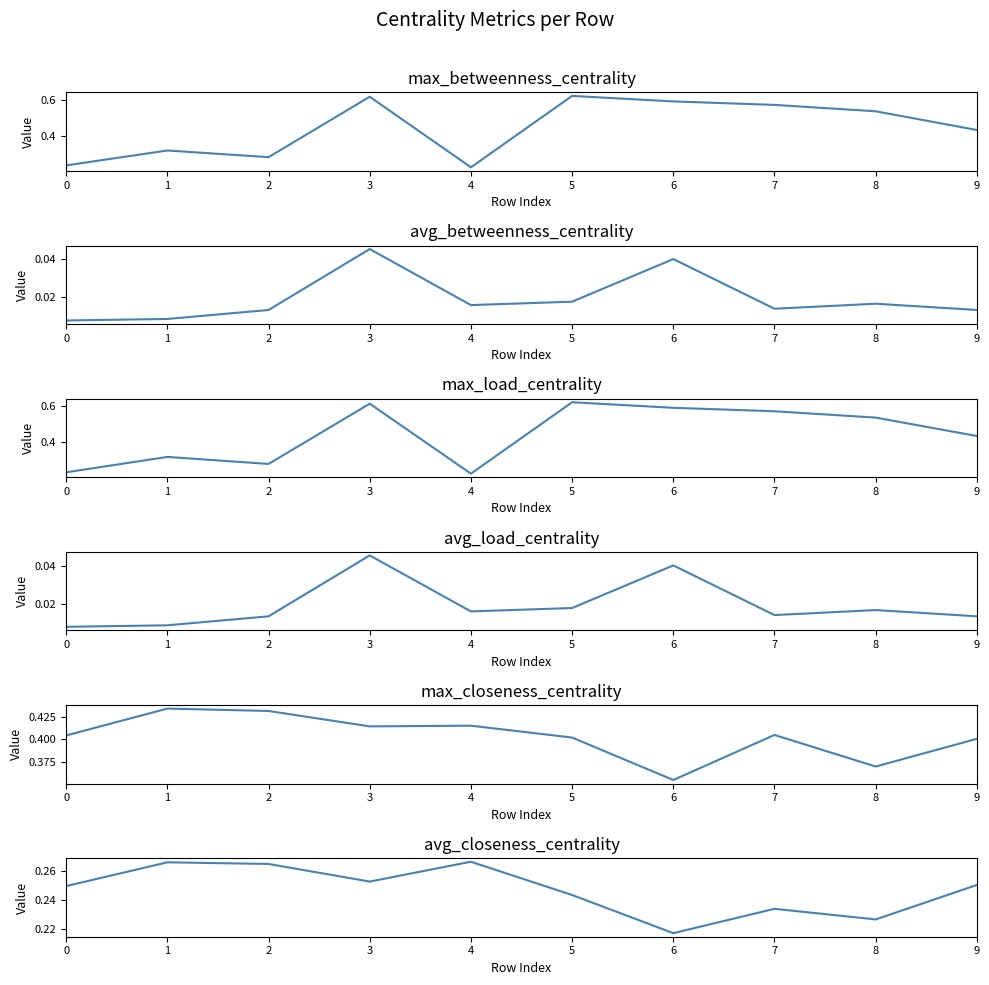

Reading left to right, extract all data points from this chart.

max_betweenness_centrality: 0.2	0.3	0.3	0.6	0.2	0.6	0.6	0.6	0.5	0.4
avg_betweenness_centrality: 0.0	0.0	0.0	0.0	0.0	0.0	0.0	0.0	0.0	0.0
max_load_centrality: 0.2	0.3	0.3	0.6	0.2	0.6	0.6	0.6	0.5	0.4
avg_load_centrality: 0.0	0.0	0.0	0.0	0.0	0.0	0.0	0.0	0.0	0.0
max_closeness_centrality: 0.4	0.4	0.4	0.4	0.4	0.4	0.4	0.4	0.4	0.4
avg_closeness_centrality: 0.2	0.3	0.3	0.3	0.3	0.2	0.2	0.2	0.2	0.3